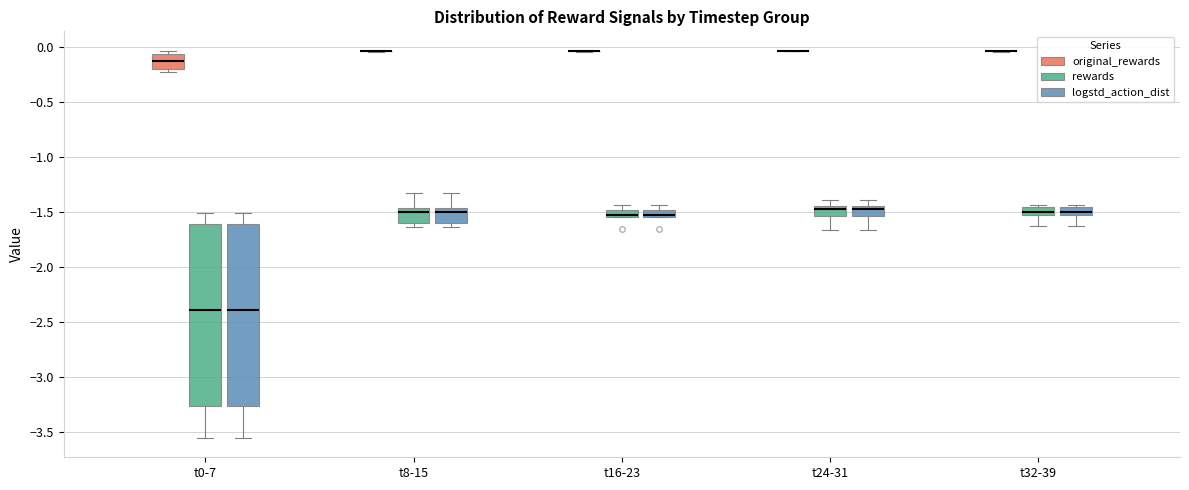

Where does the median line of the box for t32-39 (rewards) sit on the y-axis? The values are not printed on the chart, so give them approximately, as read against the axis.

-1.50